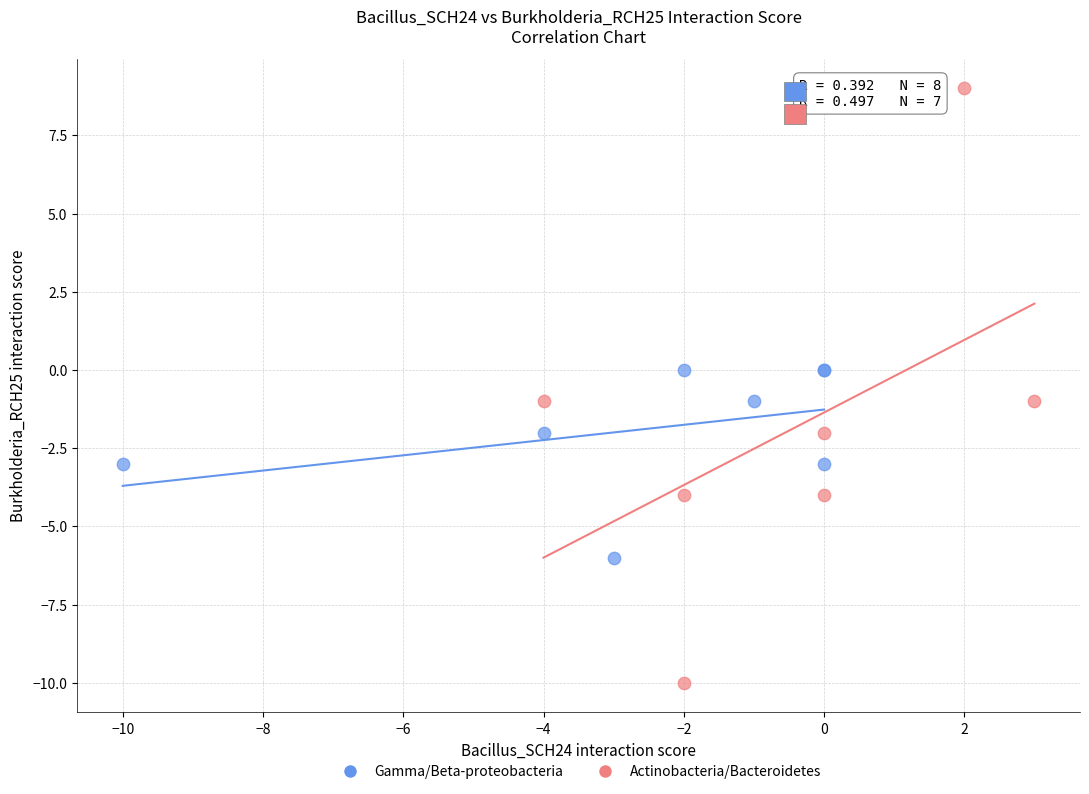

What are all the series names shown in the legend?

Gamma/Beta-proteobacteria, Actinobacteria/Bacteroidetes